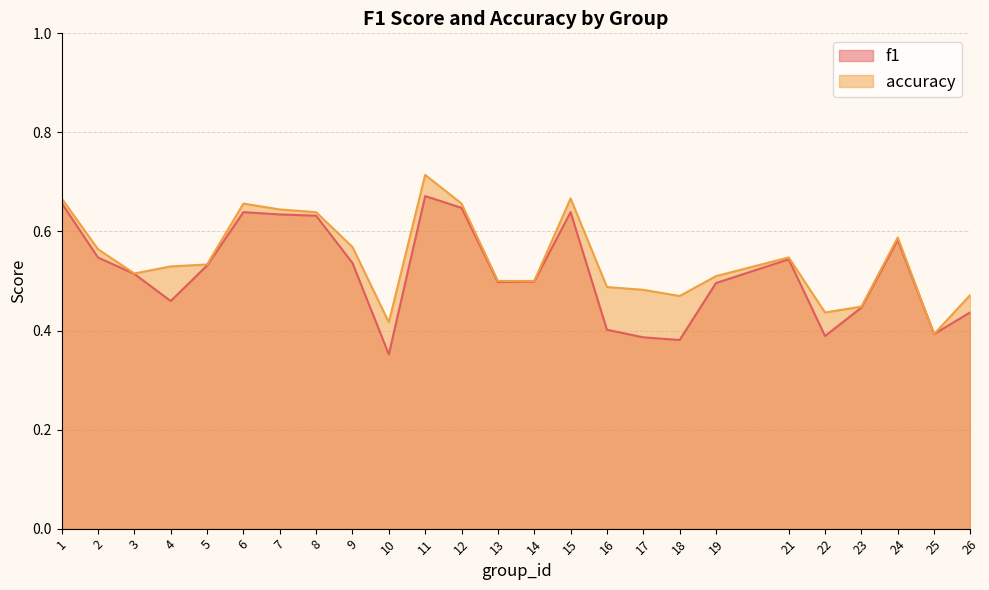

Which series has the largest total across all categories?

accuracy